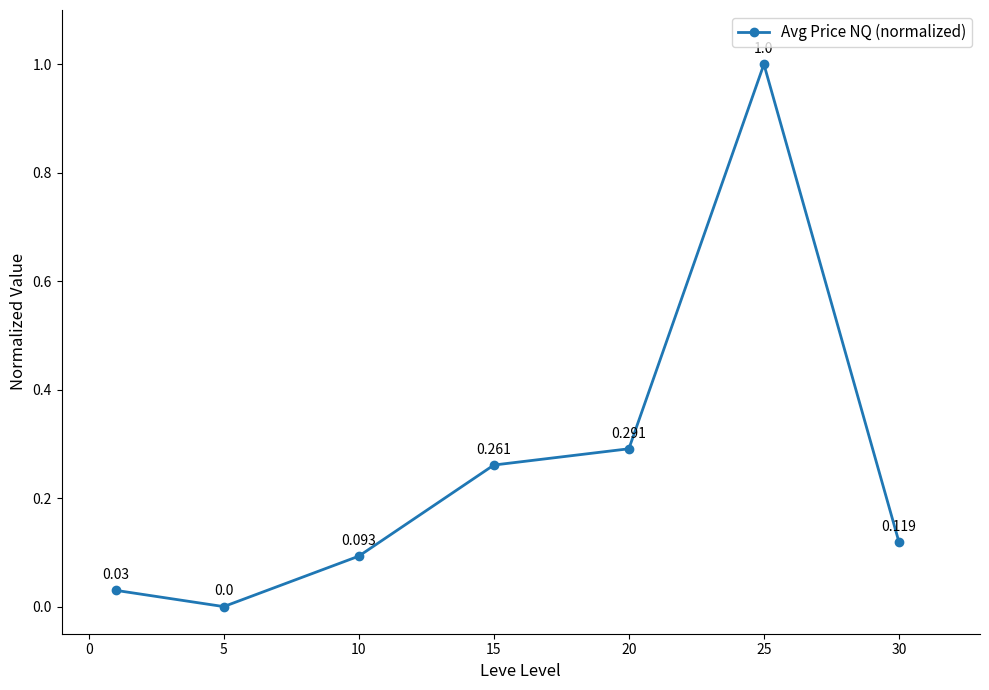

How many values exceed 0?

6